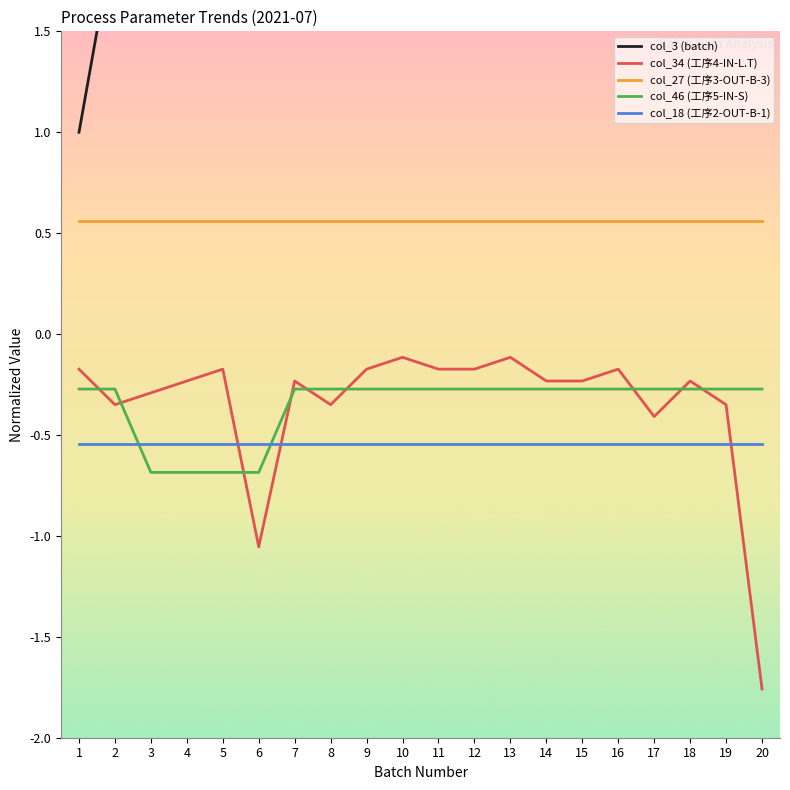

Rank the categories by col_27 (工序3-OUT-B-3) value from lowest to highest.

1, 2, 3, 4, 5, 6, 7, 8, 9, 10, 11, 12, 13, 14, 15, 16, 17, 18, 19, 20